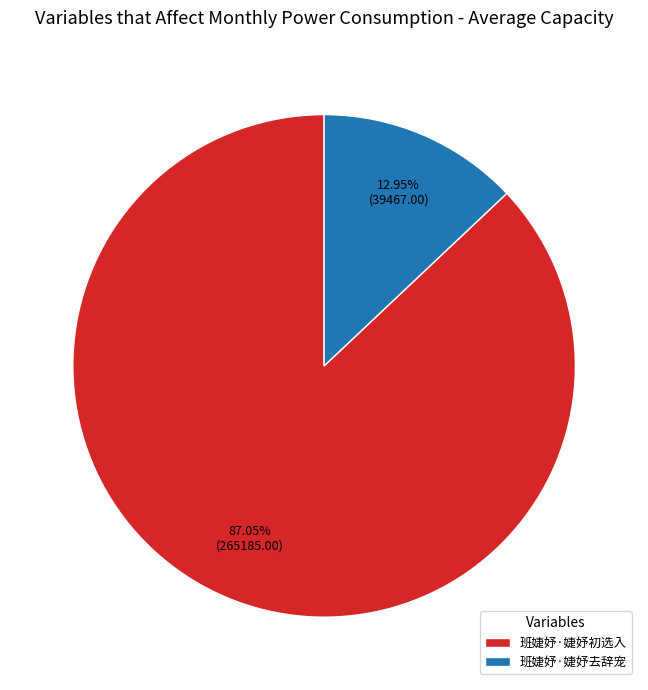

Count the number of slices in the pie.

2